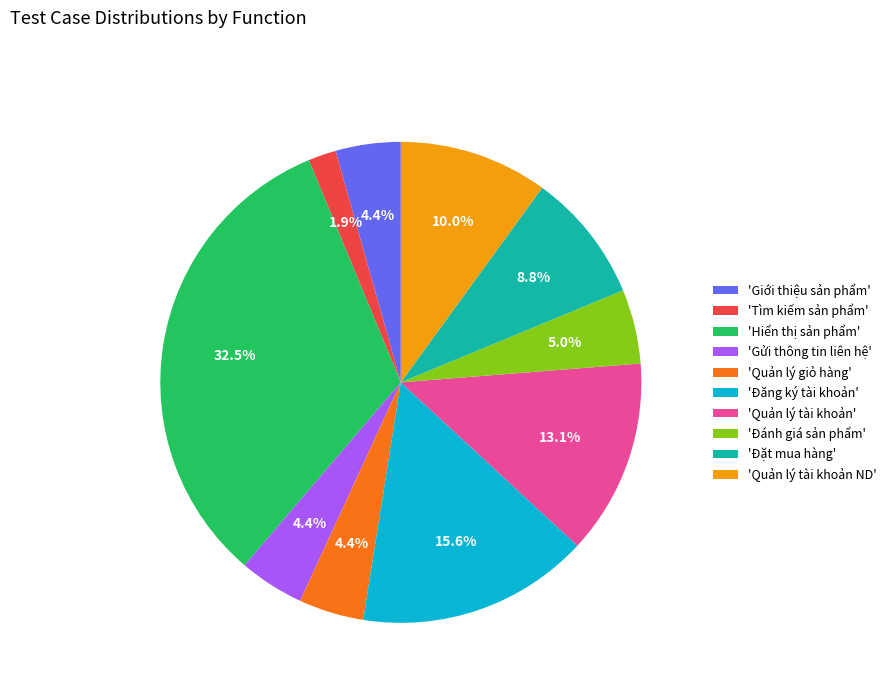

What is the largest slice in the pie chart?

'Hiển thị sản phẩm'